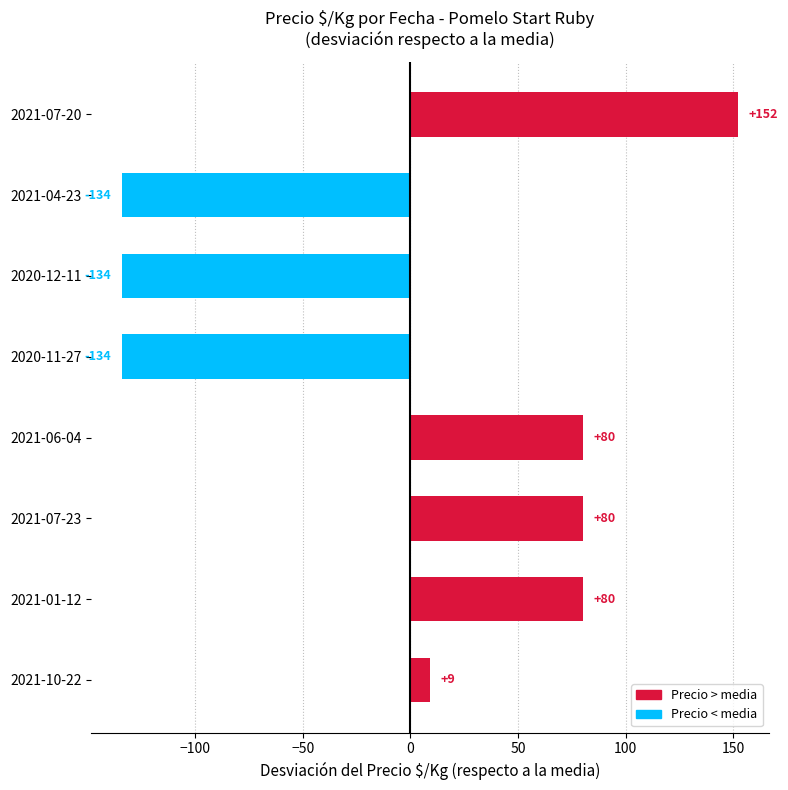

True or false: the data shows 9.1 at 2021-10-22.

True